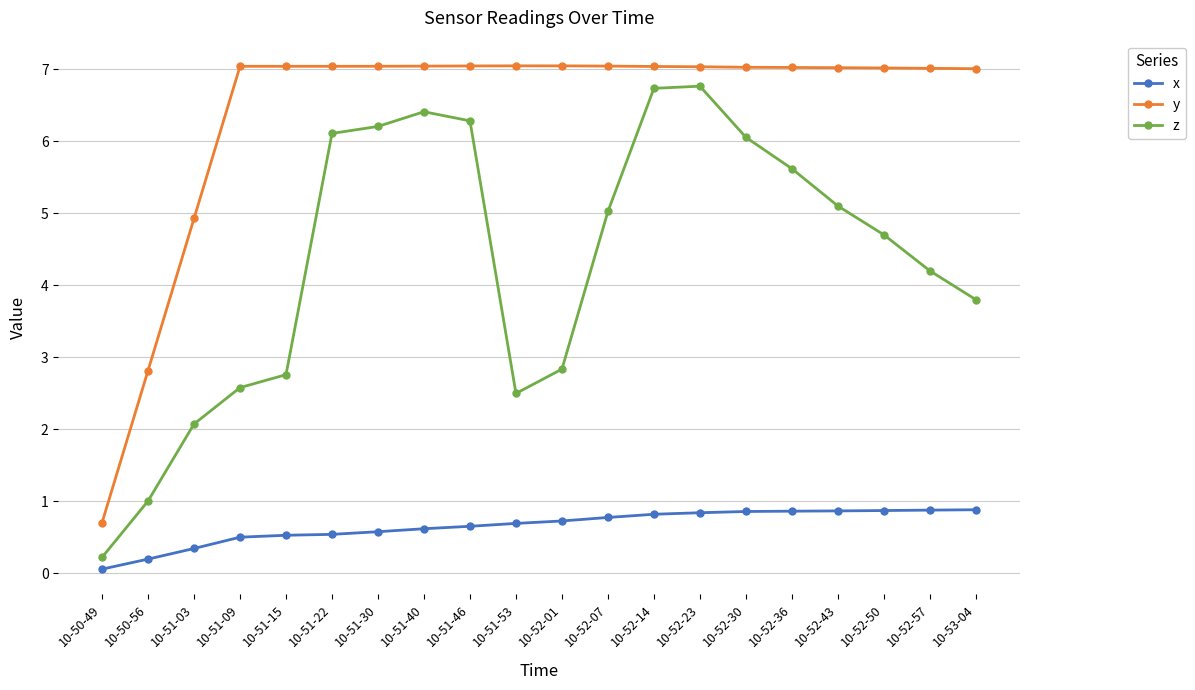

What is the difference between the second highest and second lowest values in the z series?

5.7